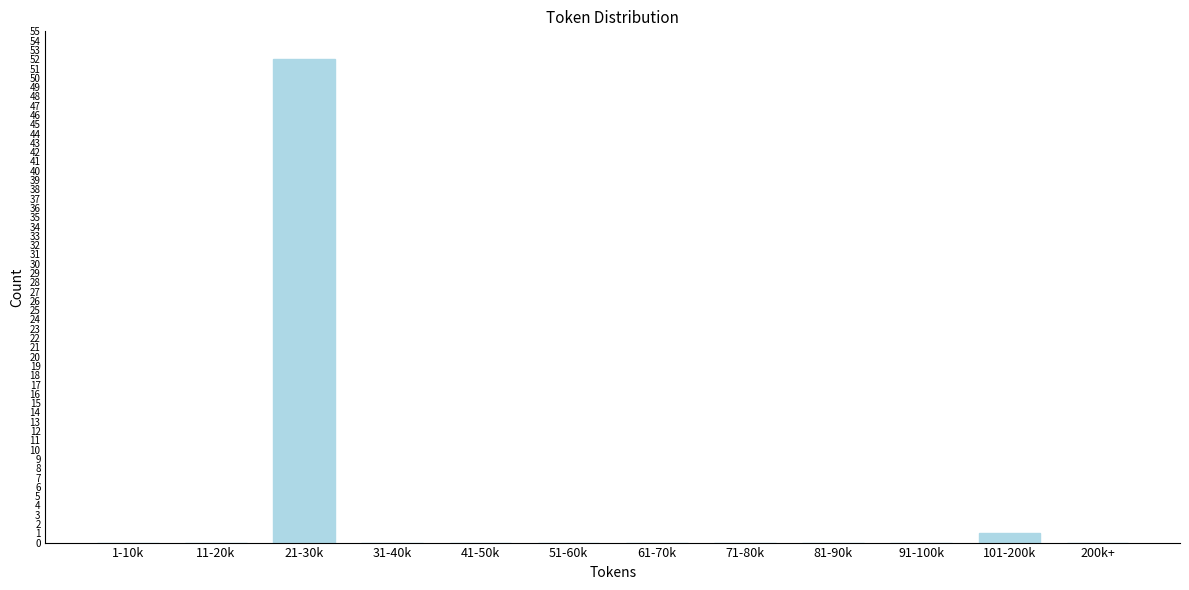

Reading left to right, what are all the values shown in this chart?

1-10k=0	11-20k=0	21-30k=52	31-40k=0	41-50k=0	51-60k=0	61-70k=0	71-80k=0	81-90k=0	91-100k=0	101-200k=1	200k+=0